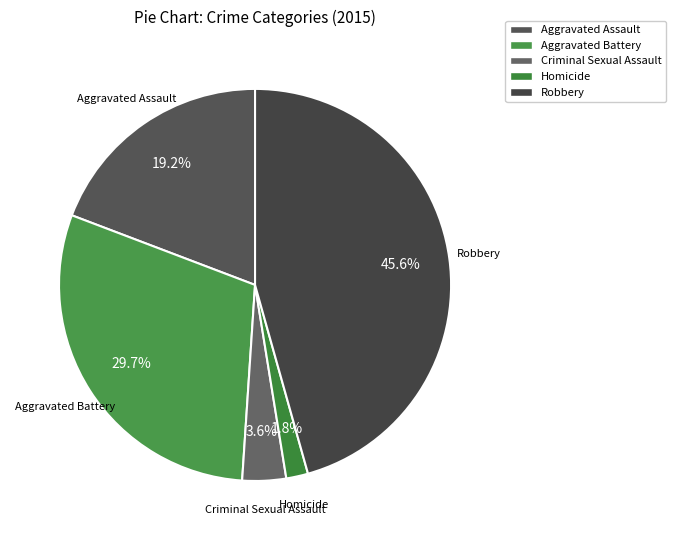

Does any single category account for the majority?

No